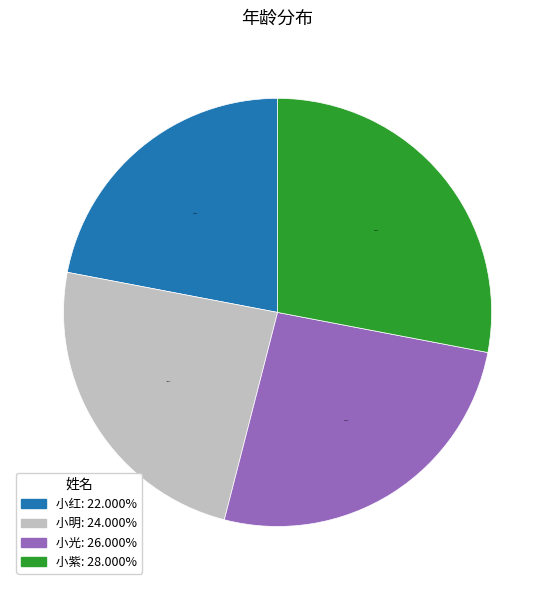

How many slices are in this pie chart?

4